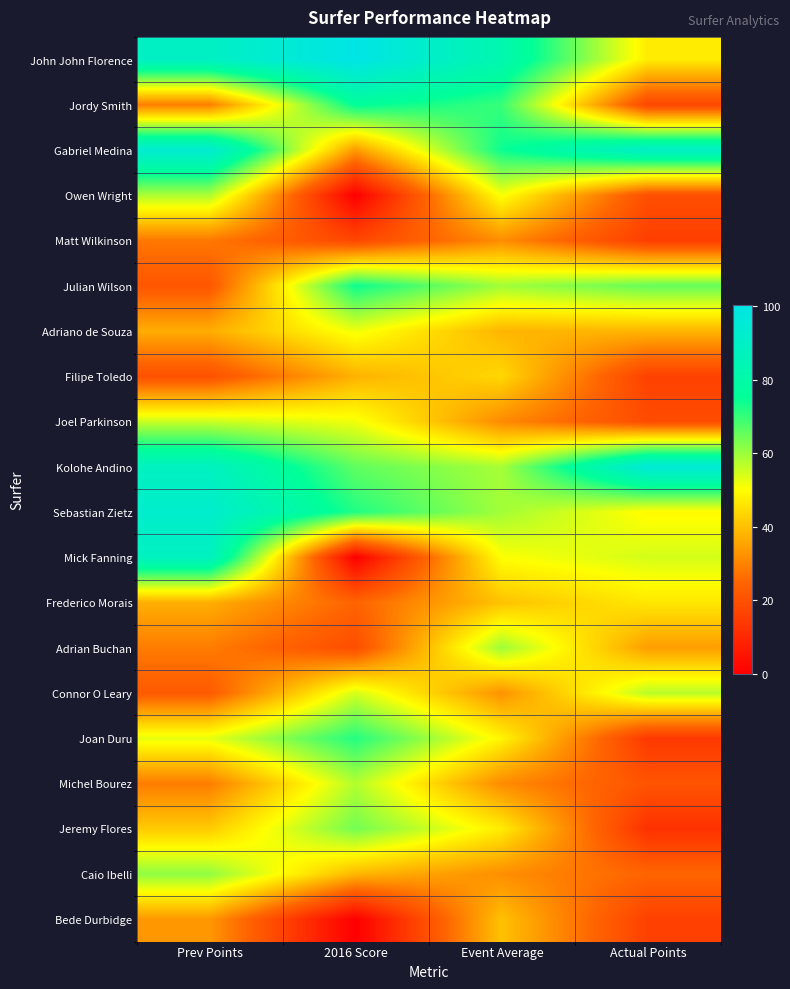

What is the difference between the highest and lowest values at Actual Points?

83.4